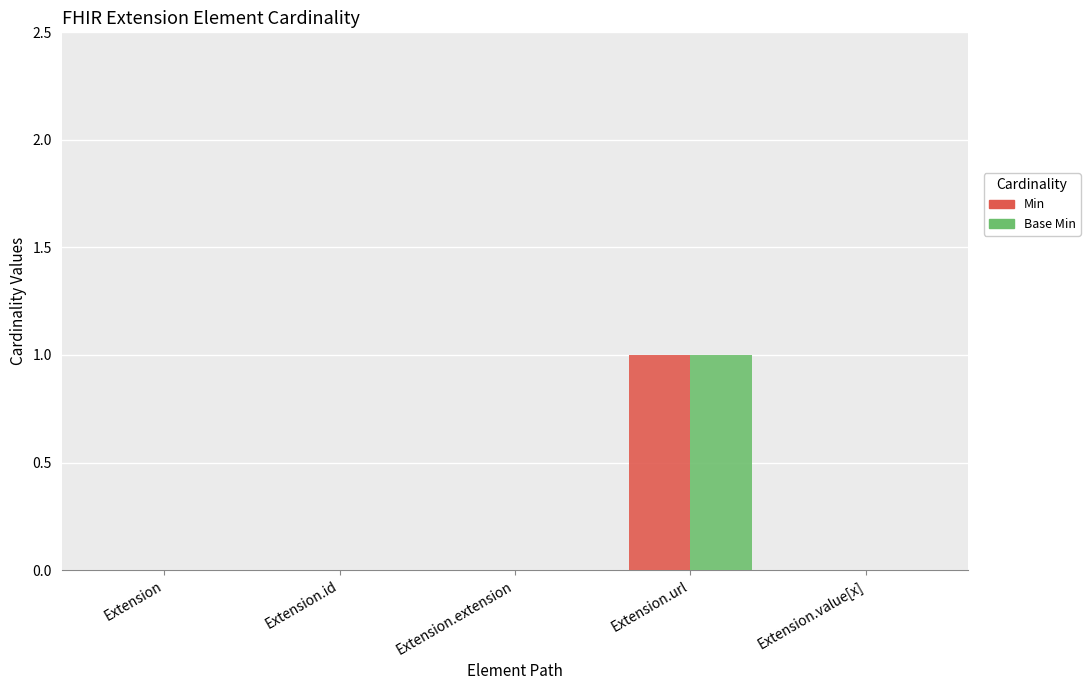

At which category is the sum across all series the highest?

Extension.url